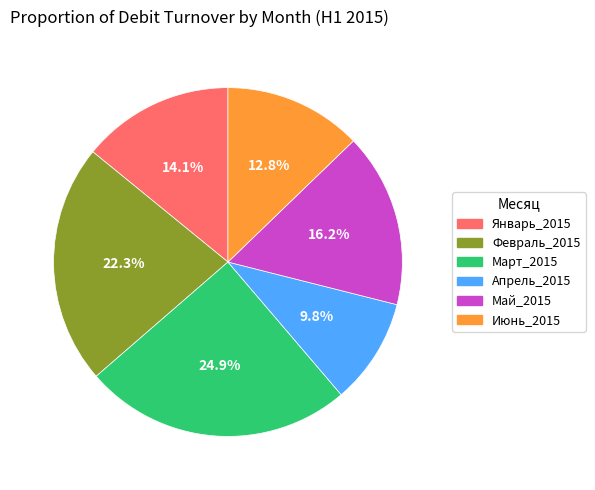

What percentage is the Март_2015 slice, to the nearest percent?

25%